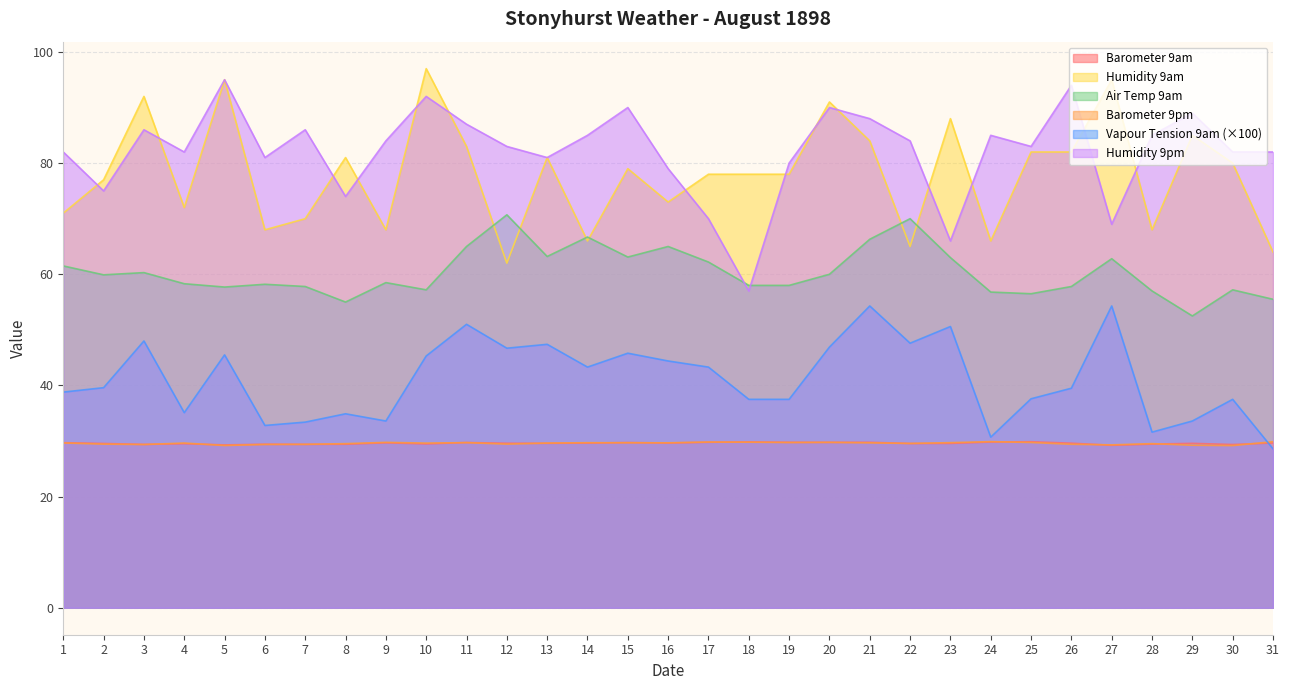

In Humidity 9am, how many points are higher than both neighbors (excluding endpoints)?

10